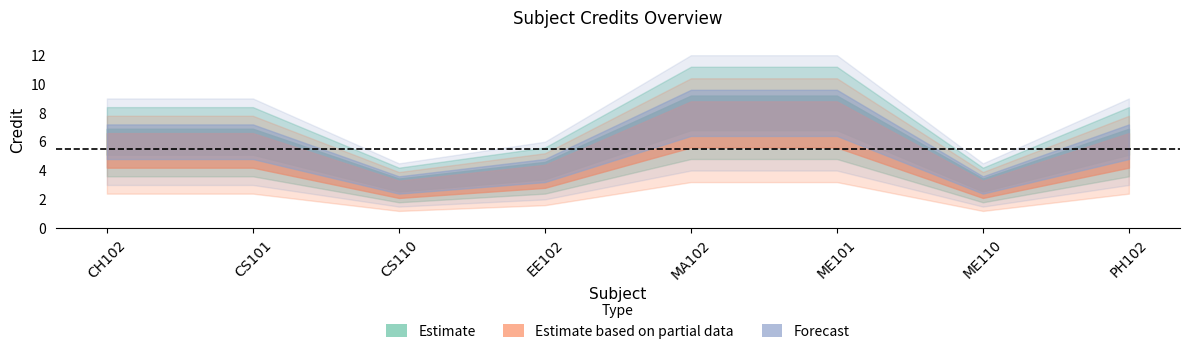

Where does the data first go above 6?

MA102